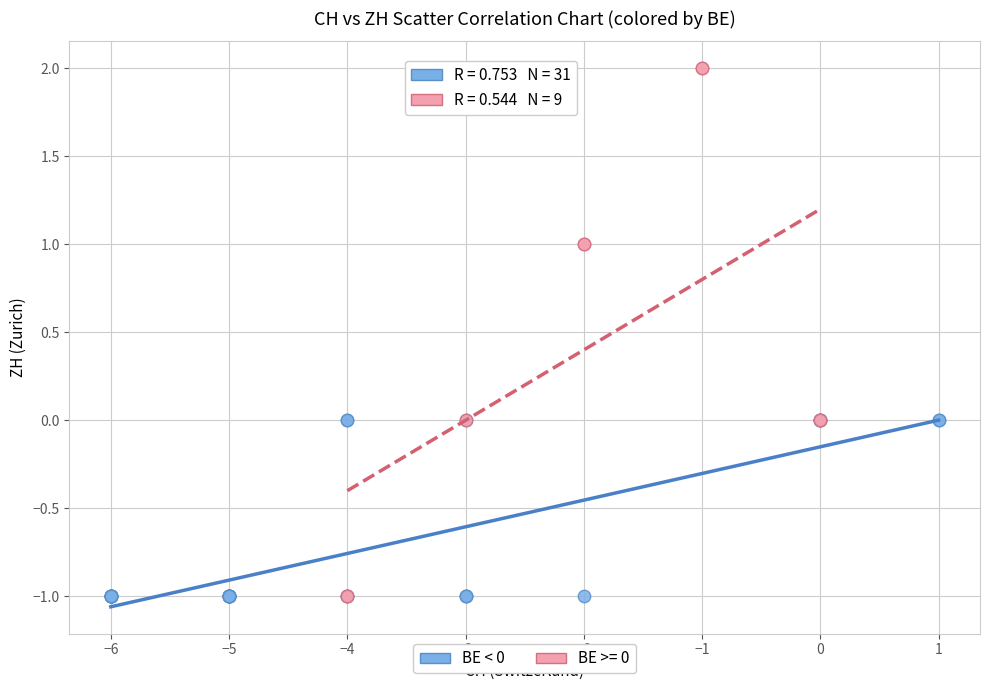

Which series has the largest Y range (max minus min)?

BE >= 0